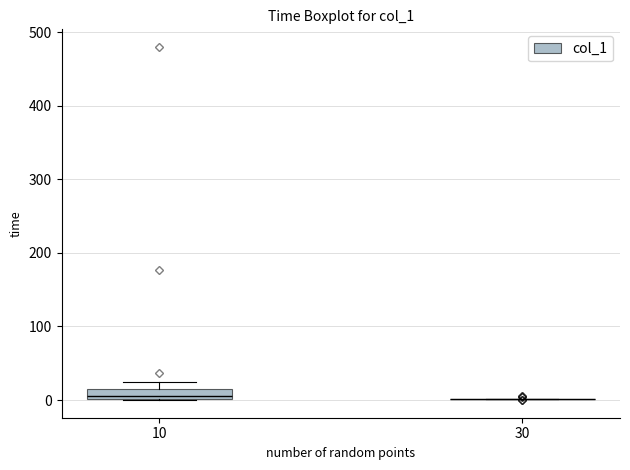

Which box is the tallest, from its lower edge to its upper edge?

10